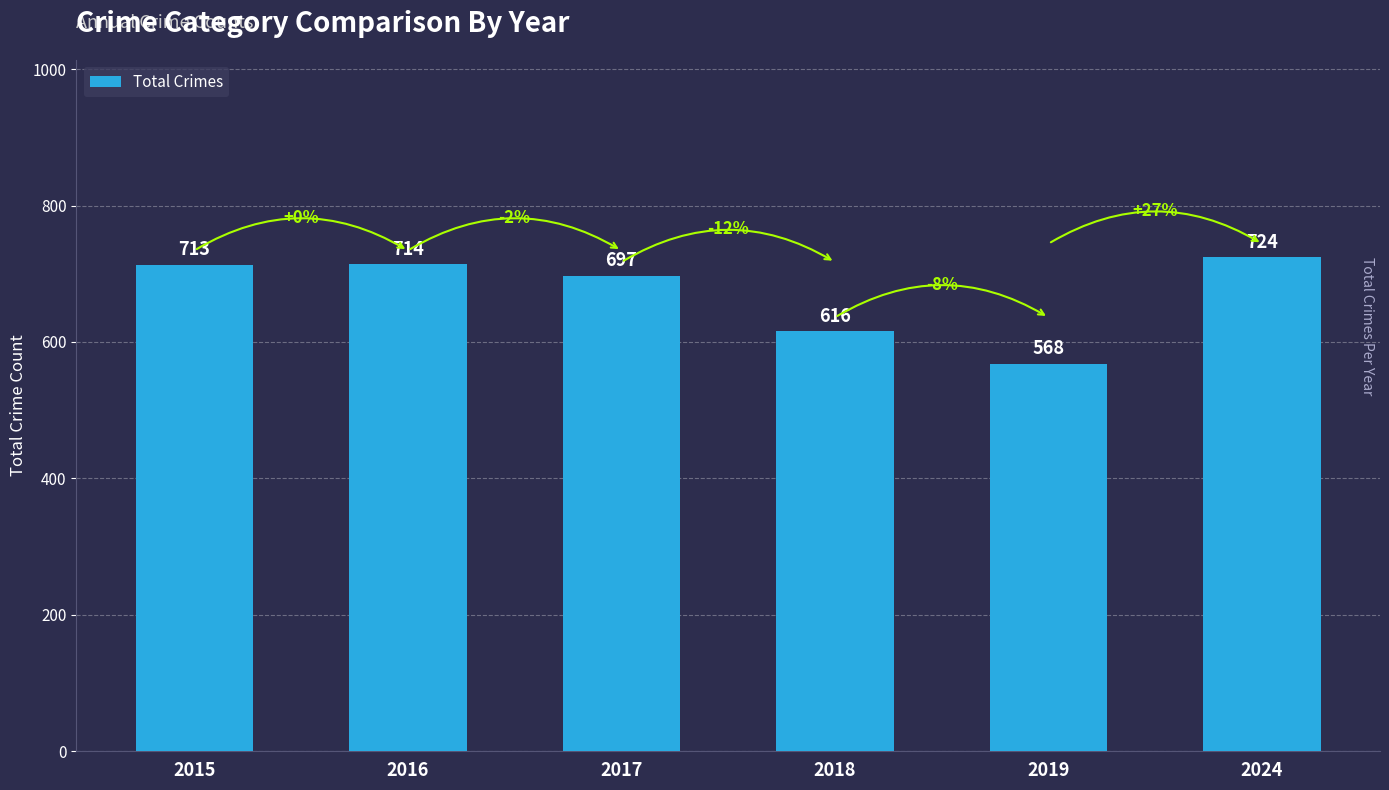

At which category does the chart reach its peak across all series?

2024